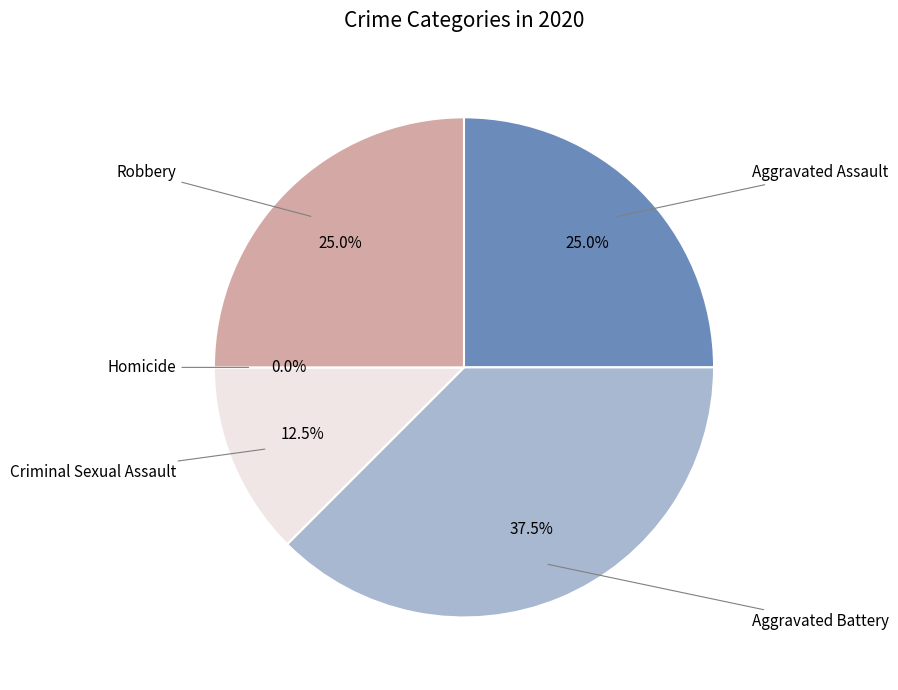

Rank the categories by value from highest to lowest.

Aggravated Battery, Aggravated Assault, Robbery, Criminal Sexual Assault, Homicide